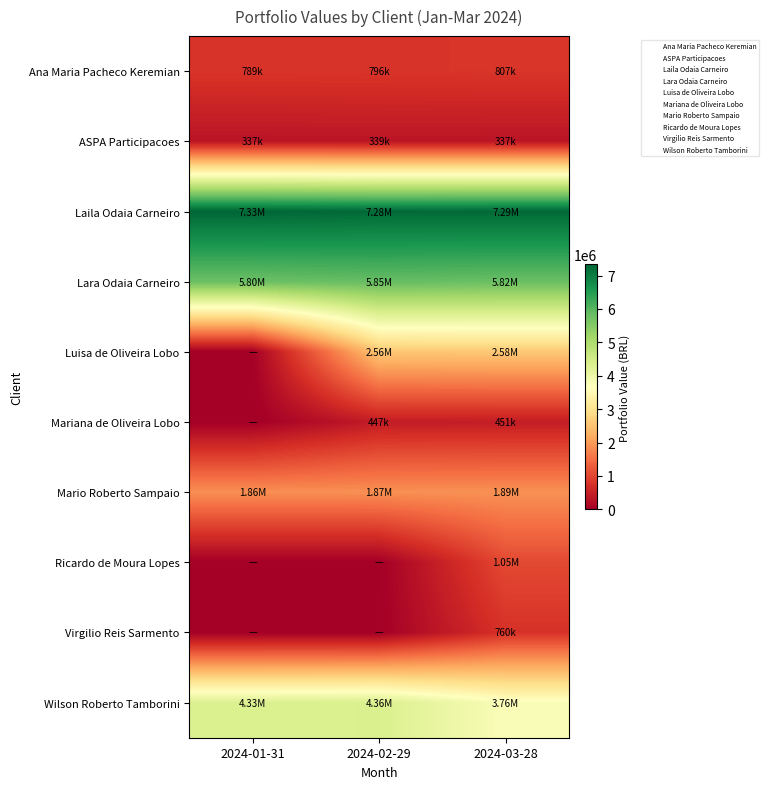

How many categories are shown in the chart?

3